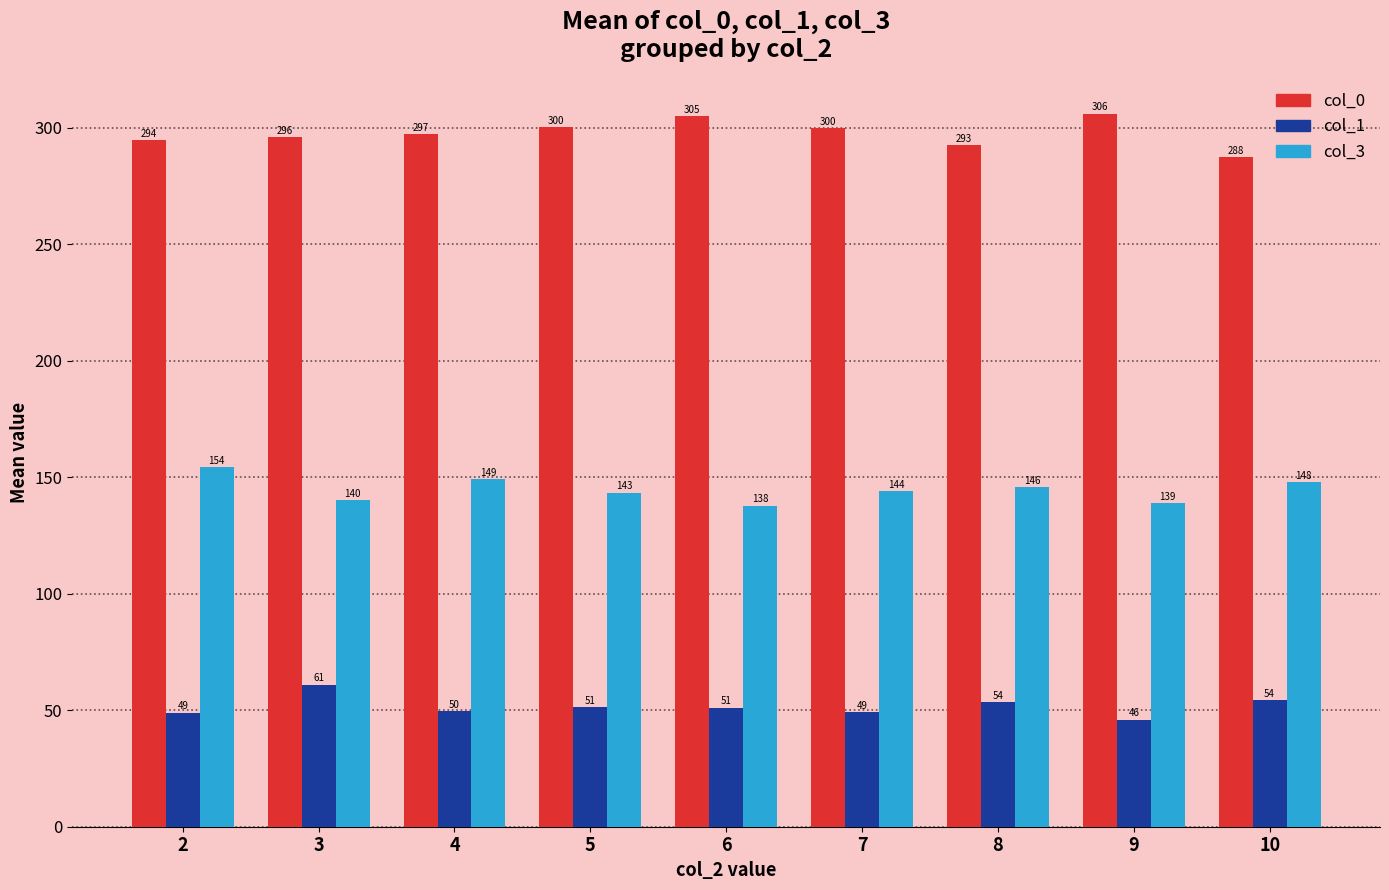

What is the smallest value displayed?

46.0